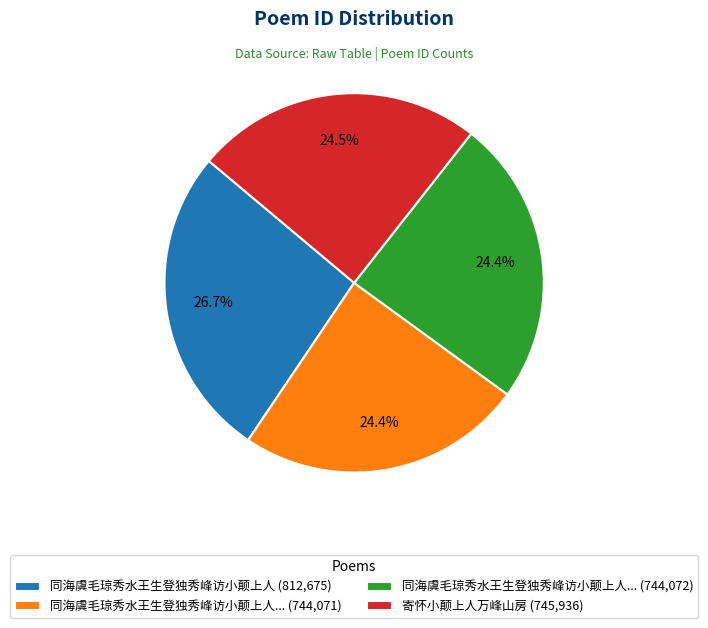

How many slices are in this pie chart?

4